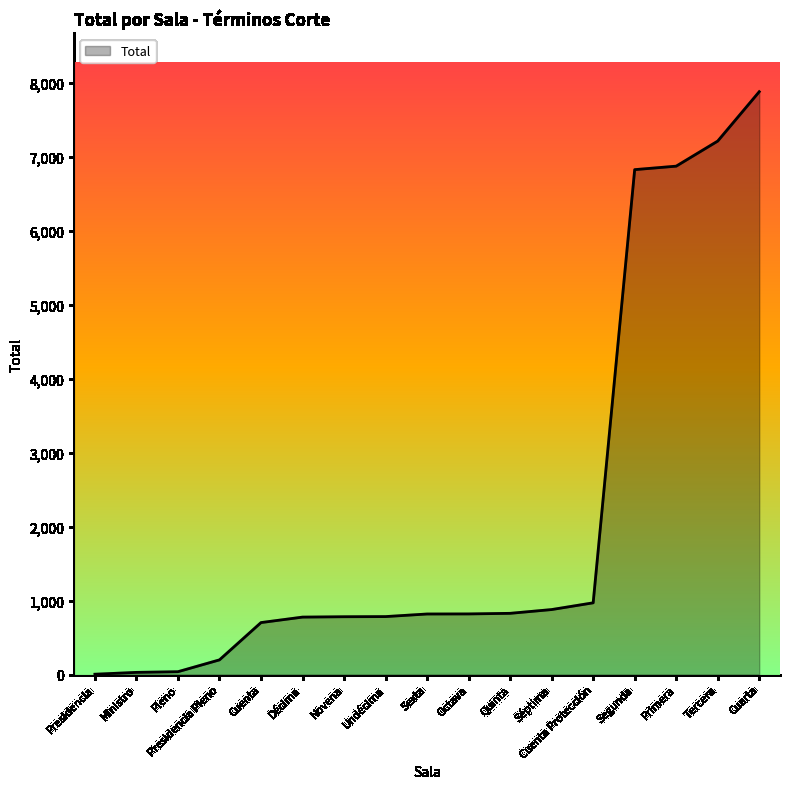

What is the difference between the values at Segunda and Séptima?

5946